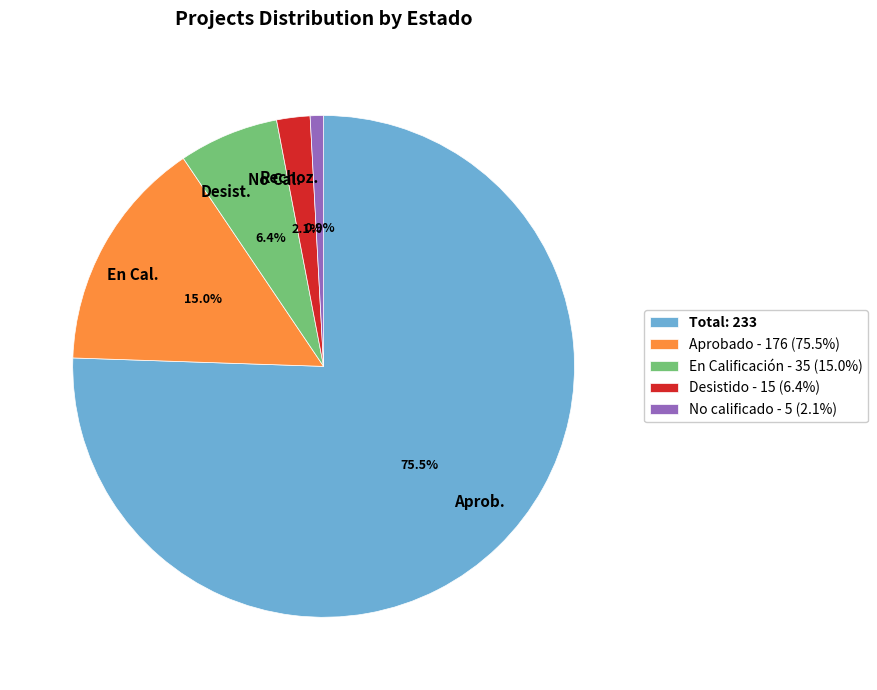

Between Aprobado - 176 (75.5%) and No calificado - 5 (2.1%), which is larger?

Aprobado - 176 (75.5%)